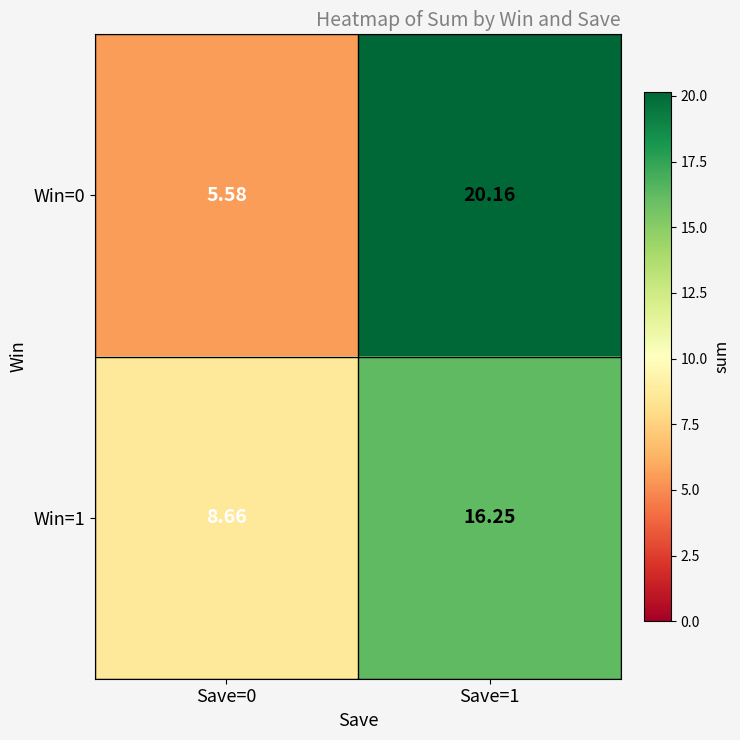

How many data points in Win=1 are above 16?

1